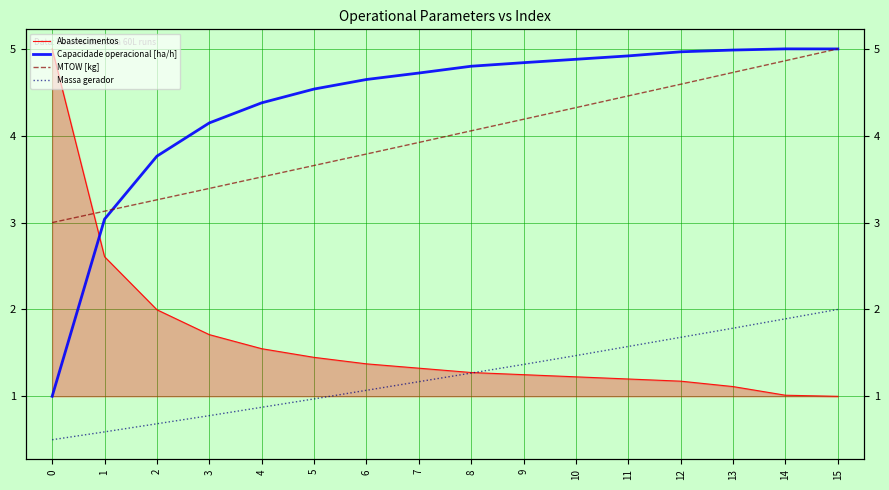

At which label does MTOW [kg] first exceed 4?

8